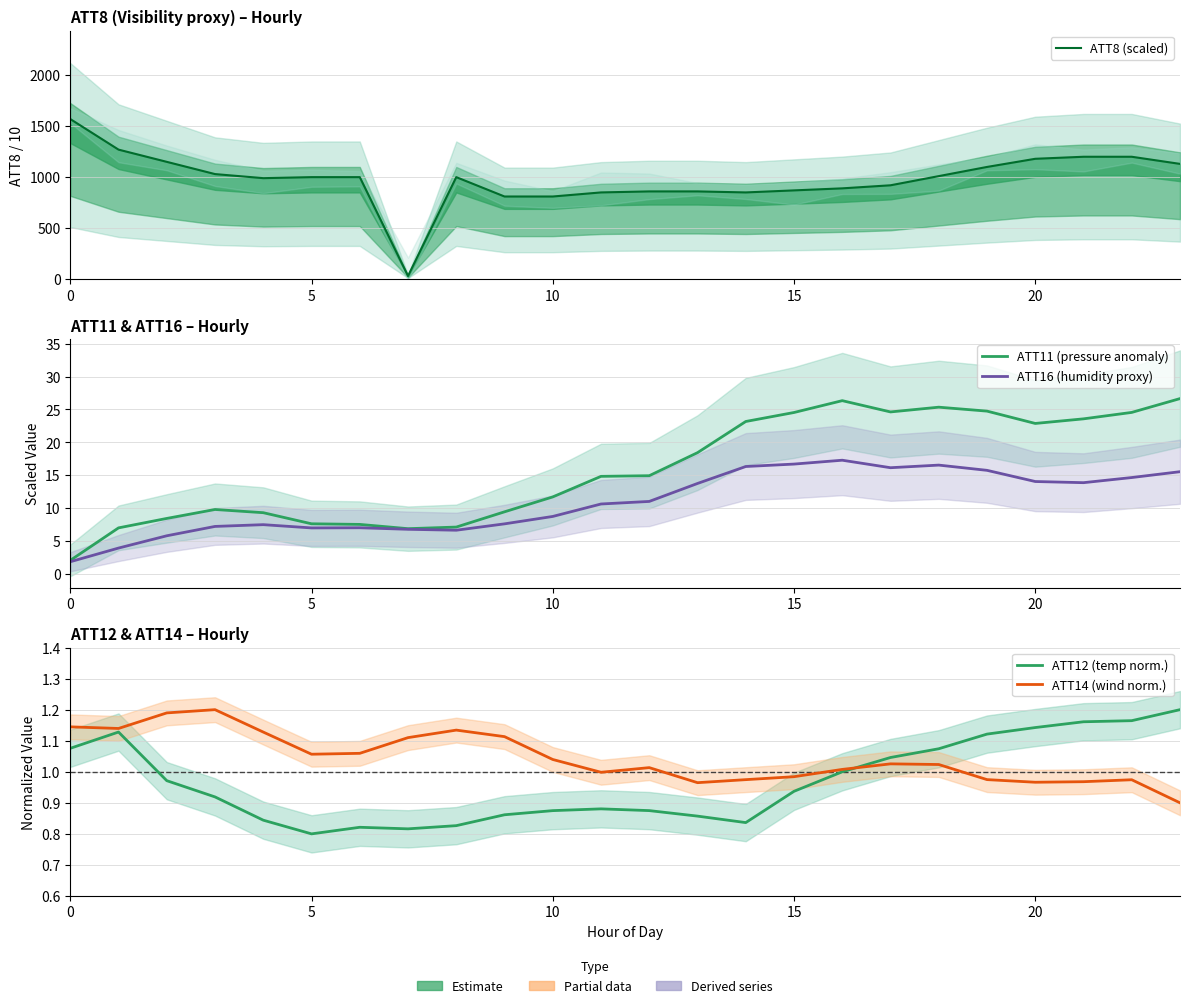

True or false: ATT16 (humidity proxy) and ATT14 (wind norm.) intersect in this chart.

False